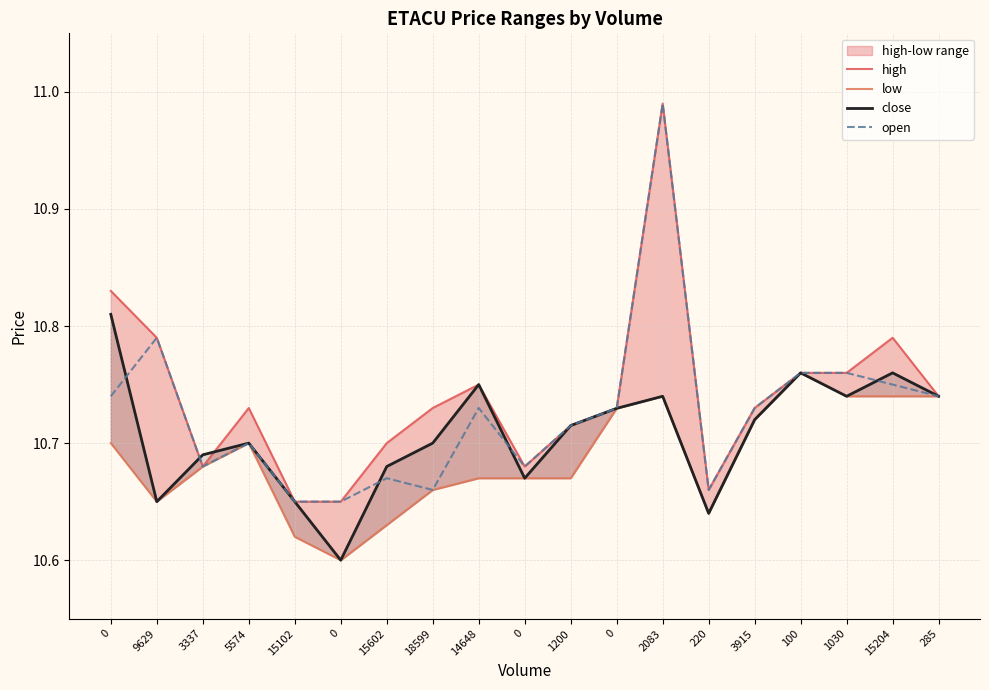

At how many categories does at least one series exceed 10?

19